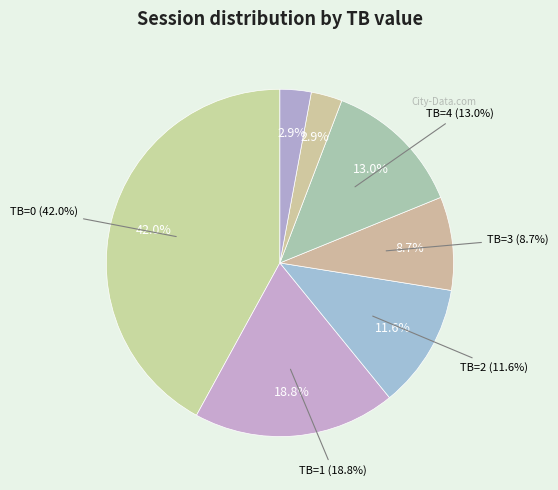

To the nearest percent, what is the difference between the TB=4 and TB=6 slice percentages?

10%